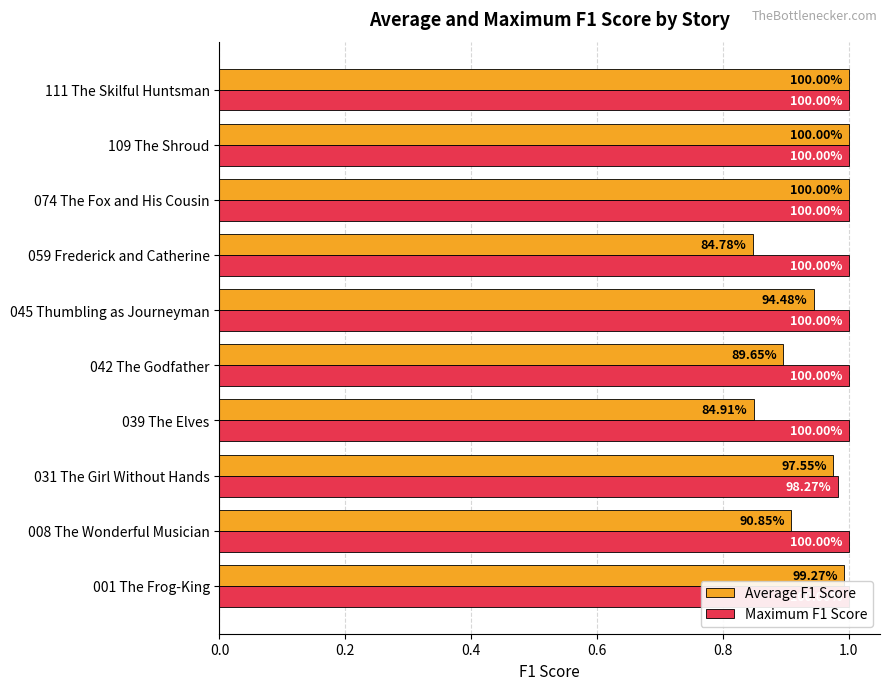

How many bars are there in each group?

2